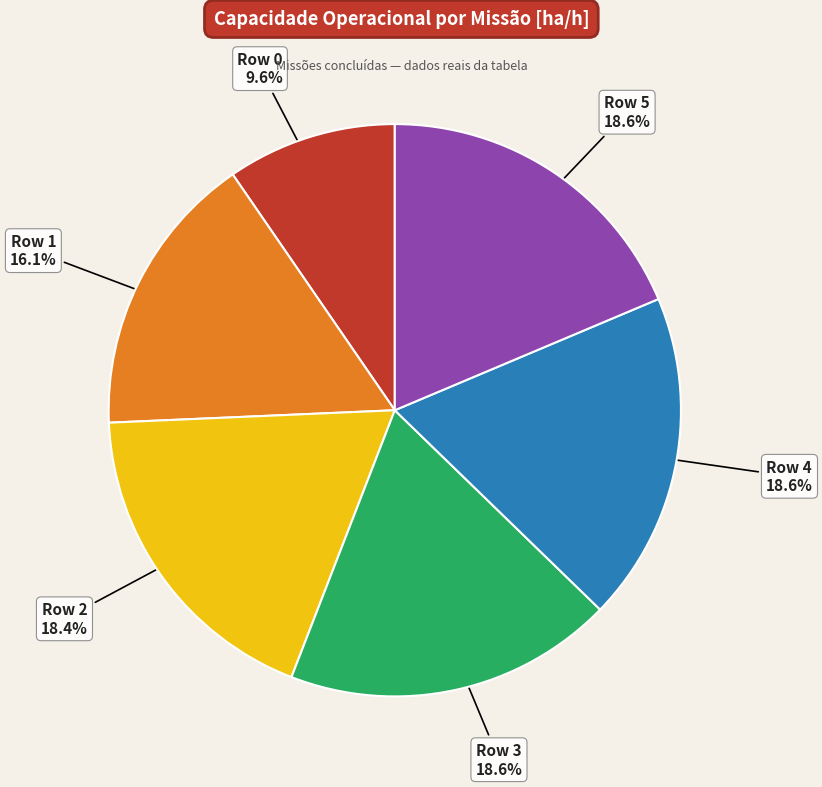

Is there a majority slice in this chart?

No